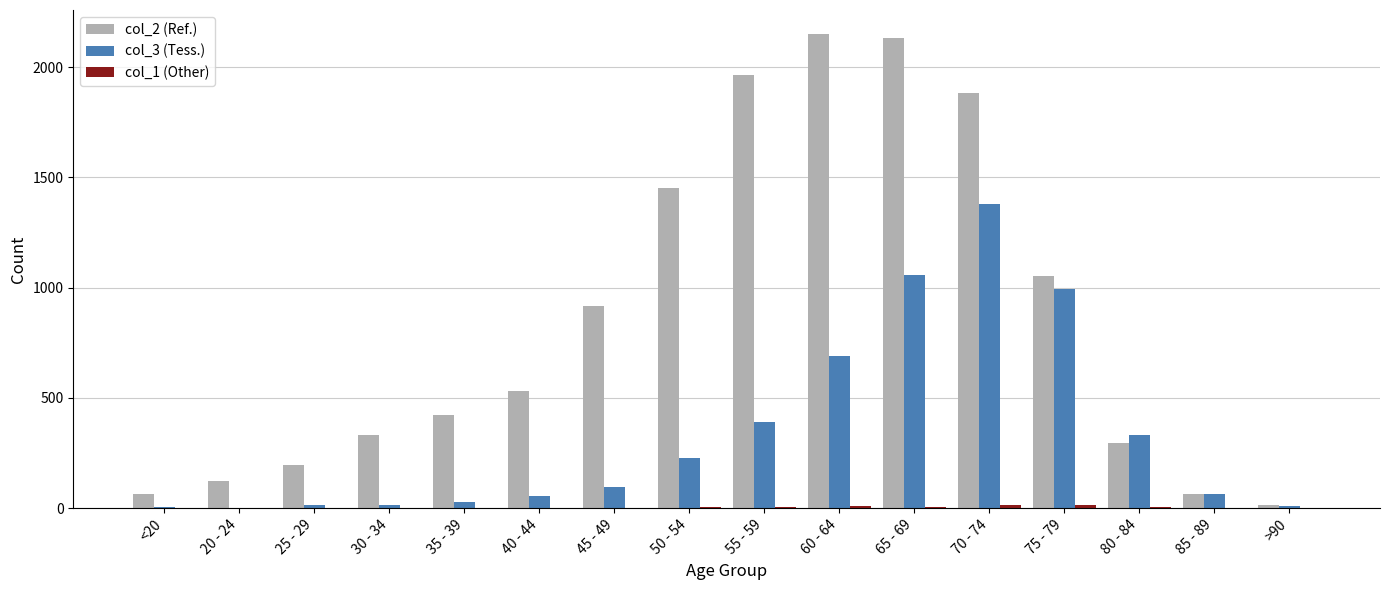

What is the greatest value displayed?

2151